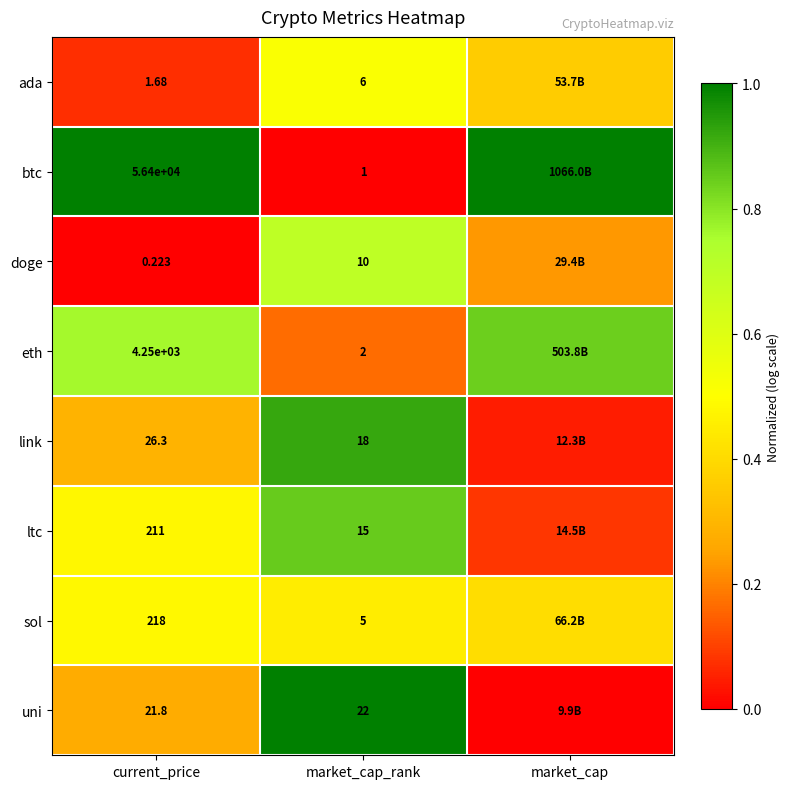

Is the value of eth at market_cap_rank greater than the value of btc at current_price?

No